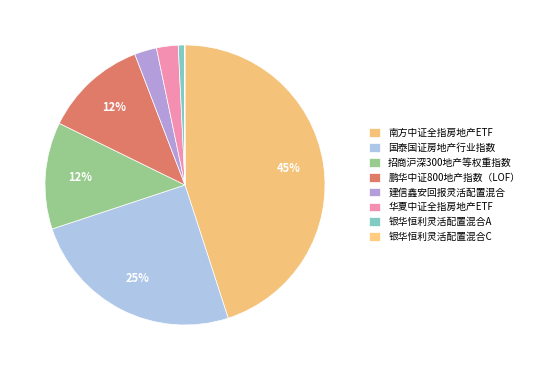

What percentage is the 建信鑫安回报灵活配置混合 slice, to the nearest percent?

3%